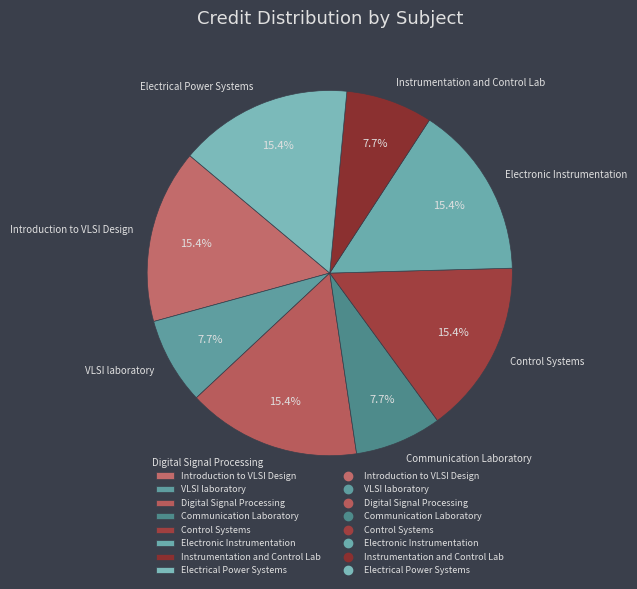

Is VLSI laboratory the majority of the pie?

No